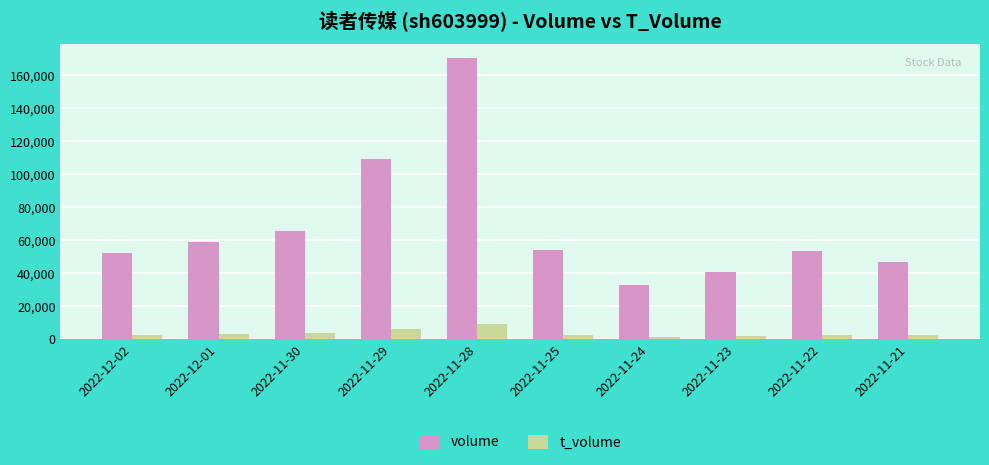

What is the value of the volume bar at the 8th from the left?

40875